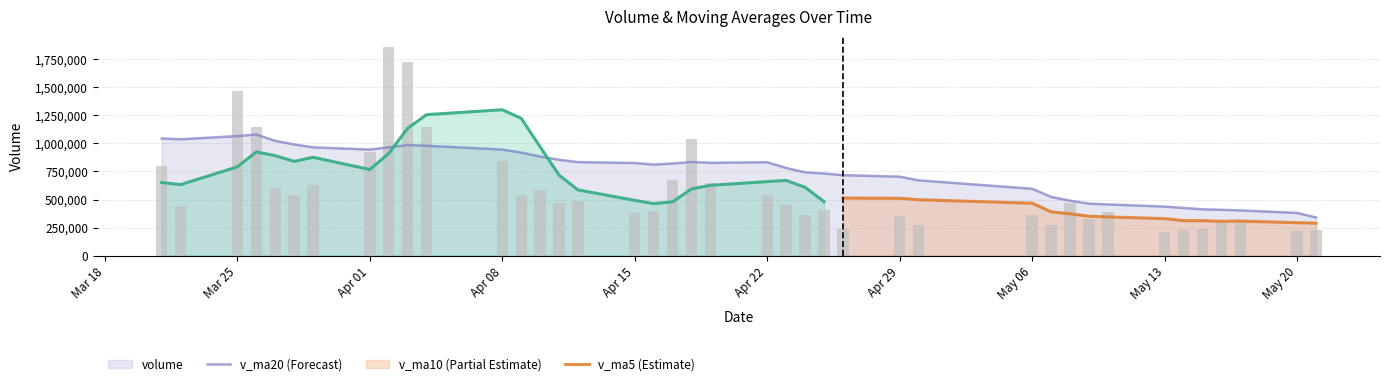

What is the difference between the maximum and minimum values?

1652355.5